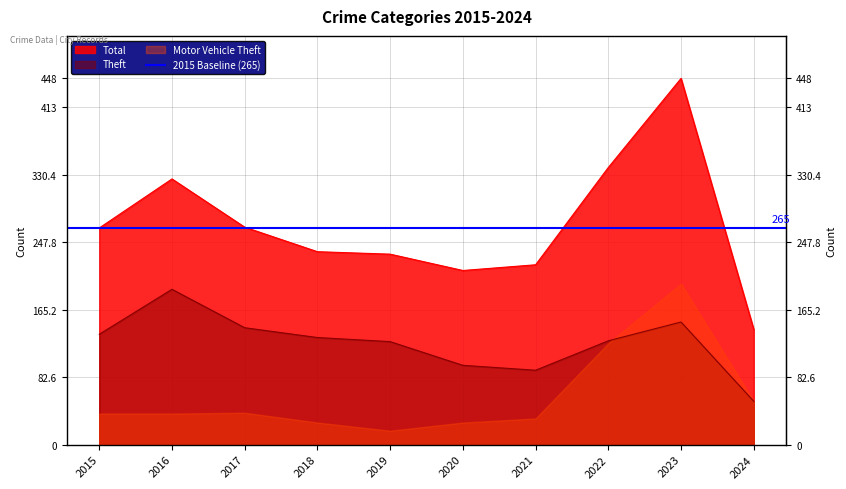

Which series changed the most between 2017 and 2024?

Total